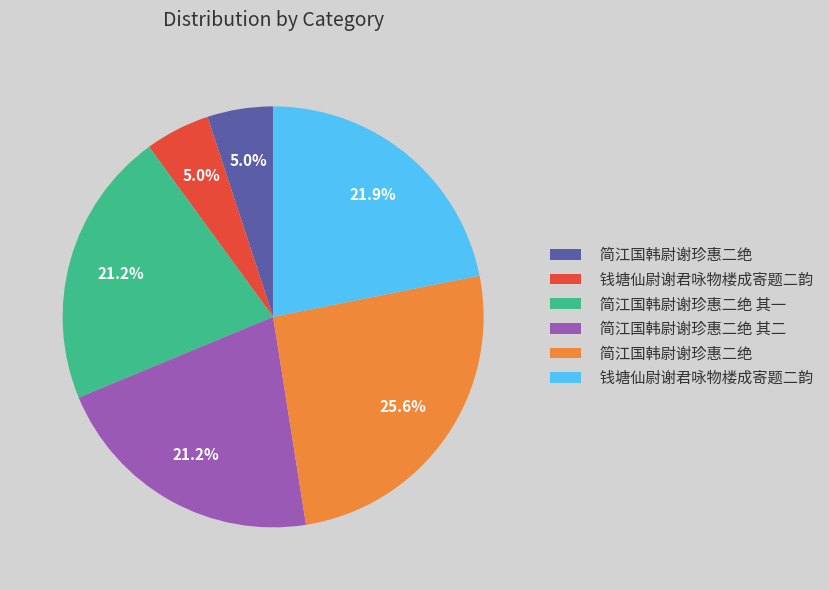

Does any single category account for the majority?

No